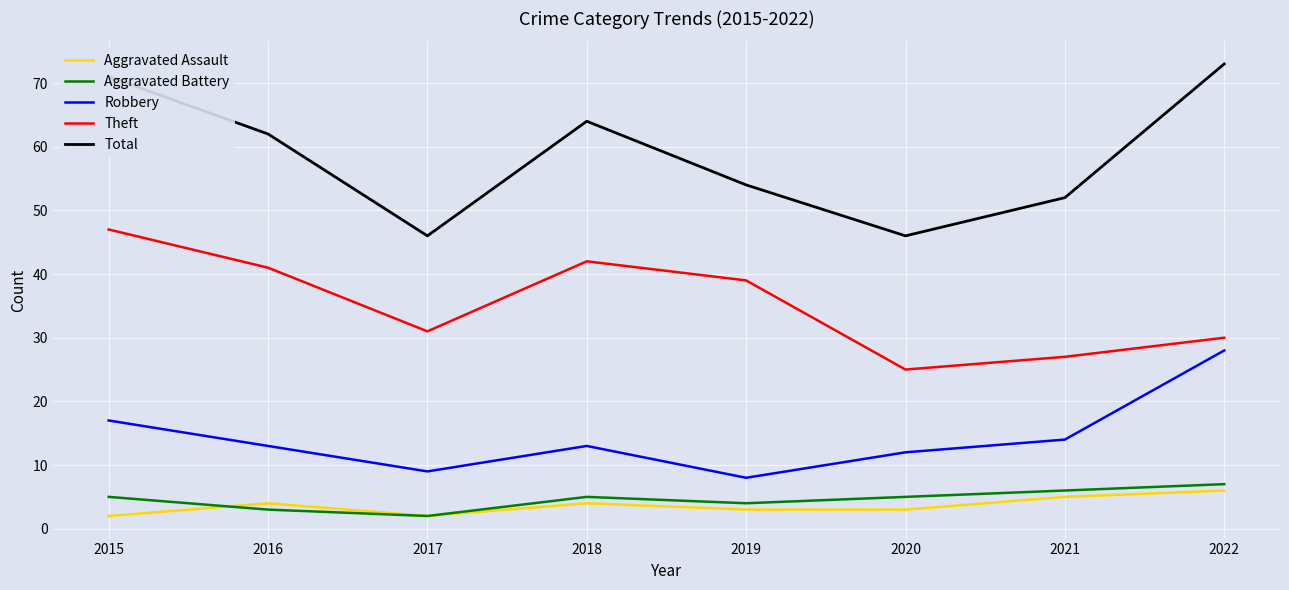

At which label does Aggravated Assault reach its peak?

2022